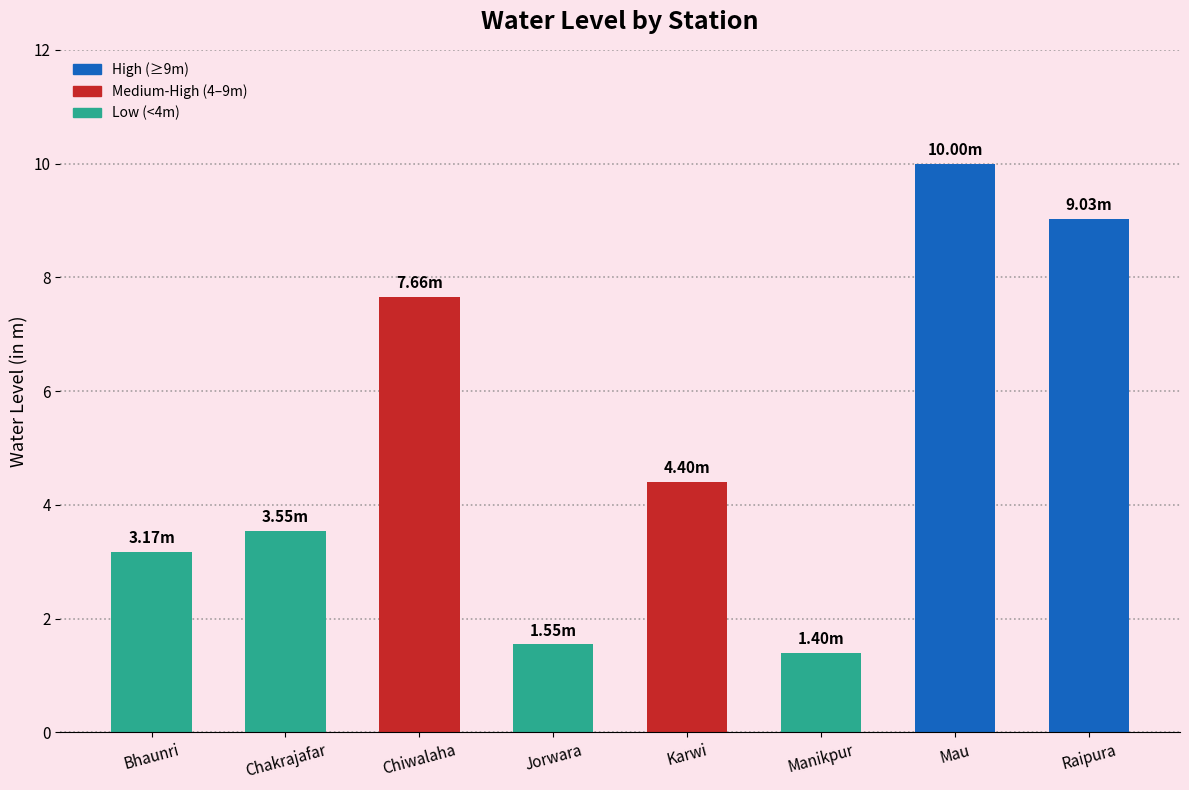

The value at Chakrajafar is 3.5. True or false?

True